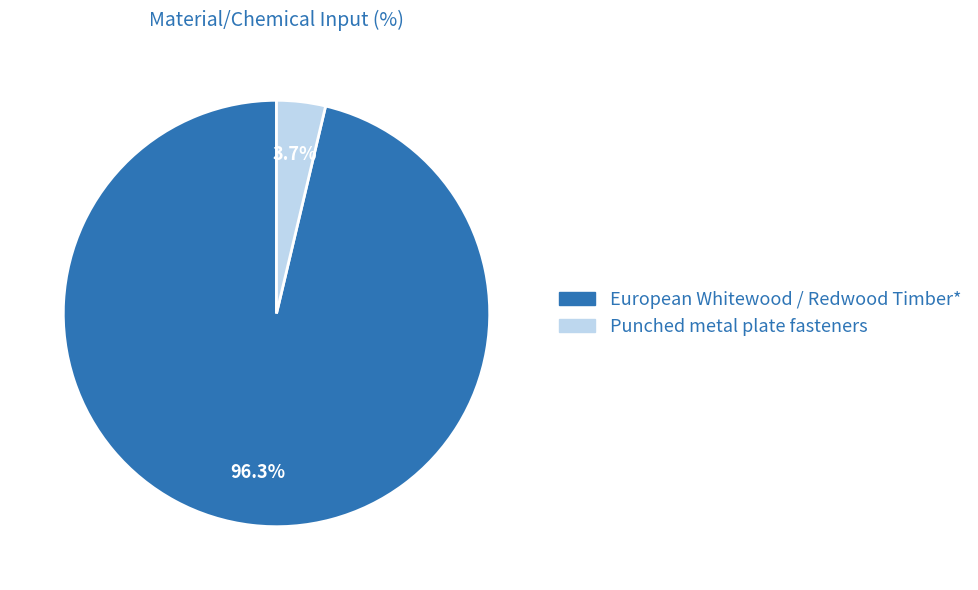

Which has a higher value, Punched metal plate fasteners or European Whitewood / Redwood Timber*?

European Whitewood / Redwood Timber*